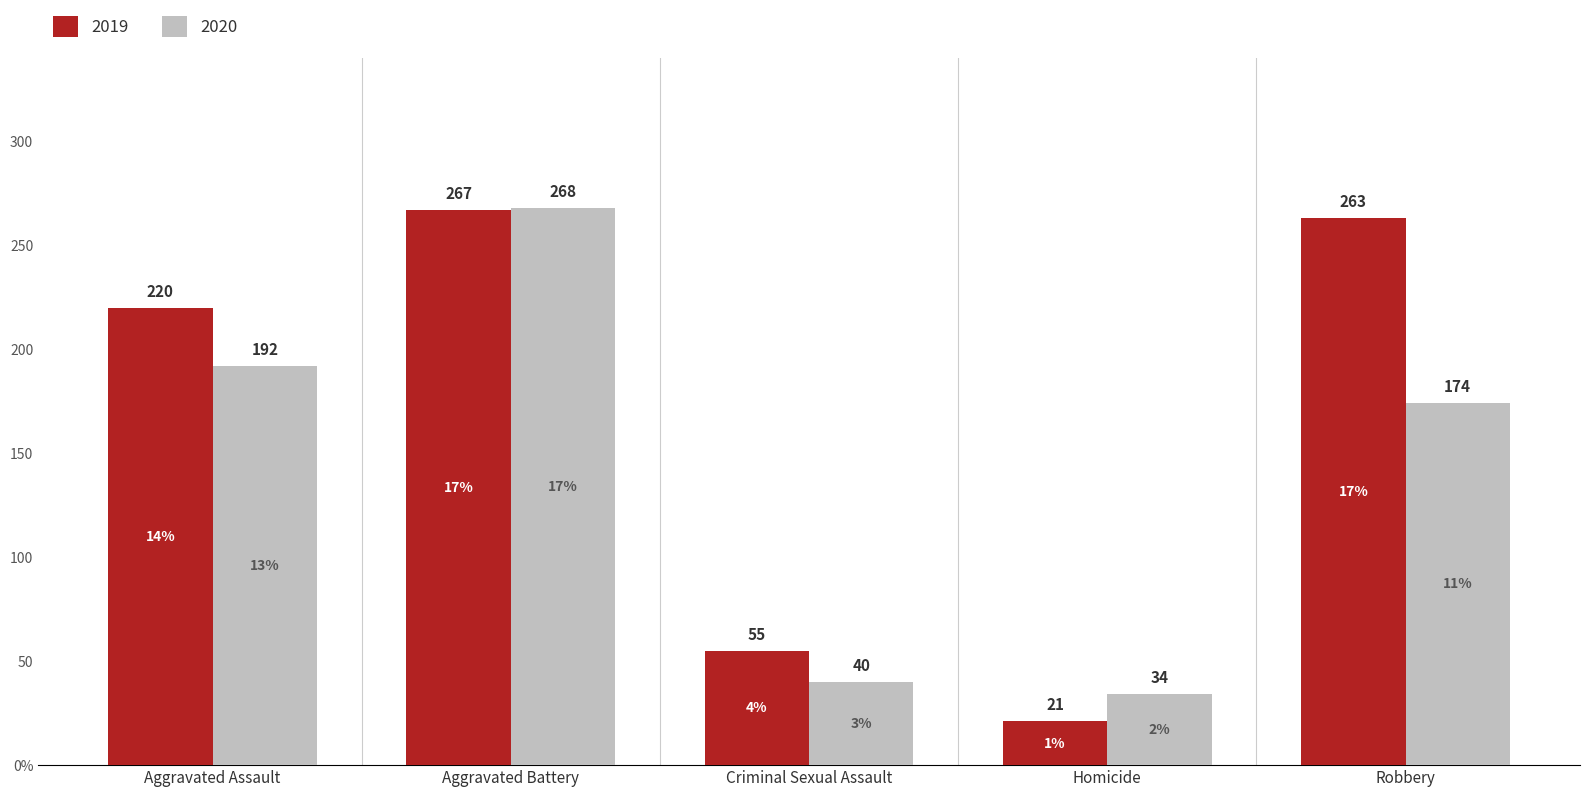

What is the sum of the 2019 values at Robbery and Aggravated Assault?

483